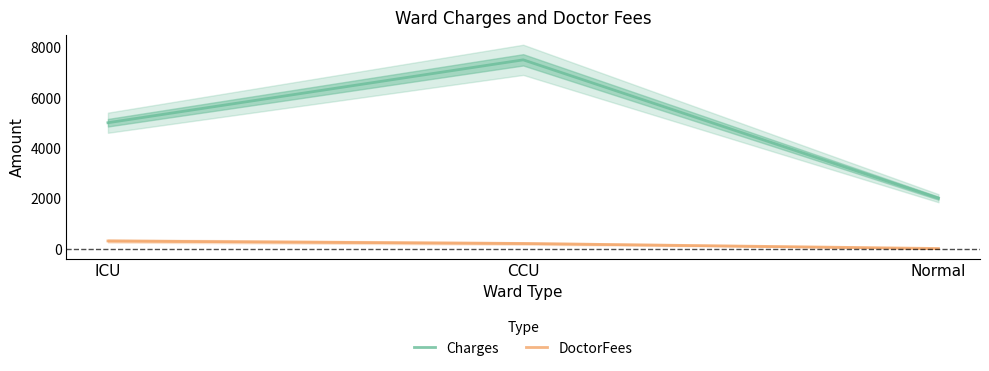

What is the total value across all series at Normal?

2000